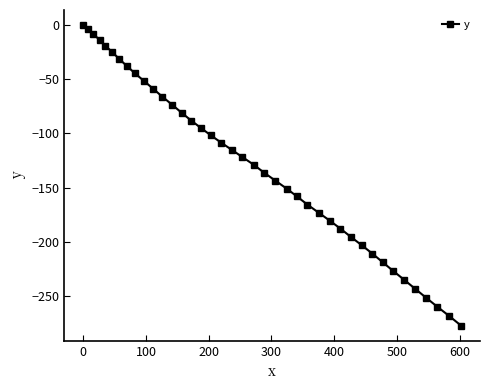

Count the number of values greater than -121.

19